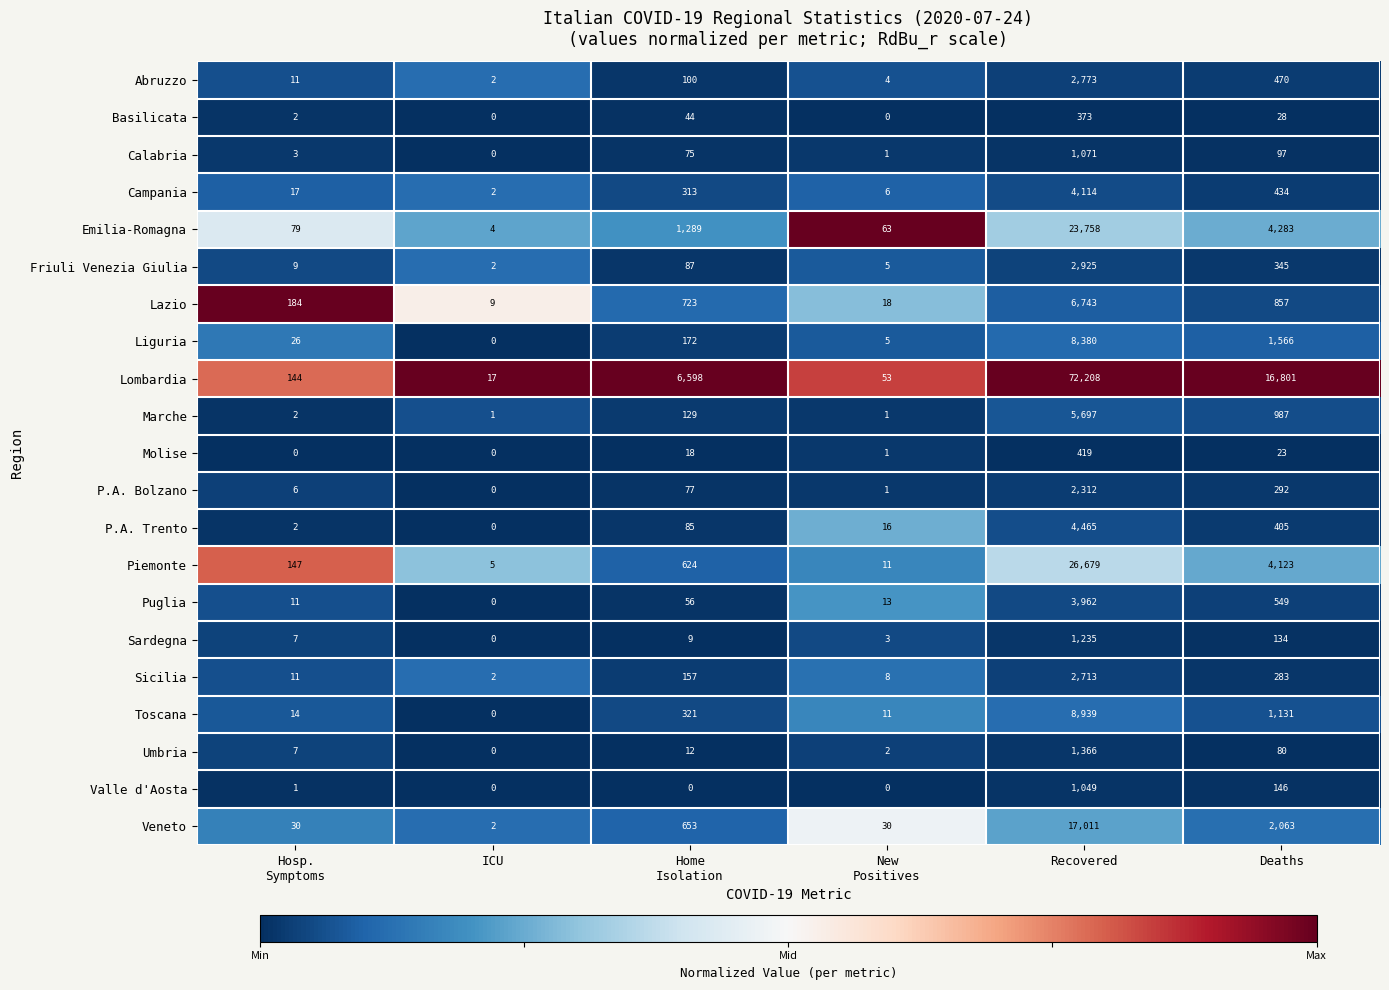

Rank the series at Deaths from highest to lowest value.

Lombardia, Emilia-Romagna, Piemonte, Veneto, Liguria, Toscana, Marche, Lazio, Puglia, Abruzzo, Campania, P.A. Trento, Friuli Venezia Giulia, P.A. Bolzano, Sicilia, Valle d'Aosta, Sardegna, Calabria, Umbria, Basilicata, Molise